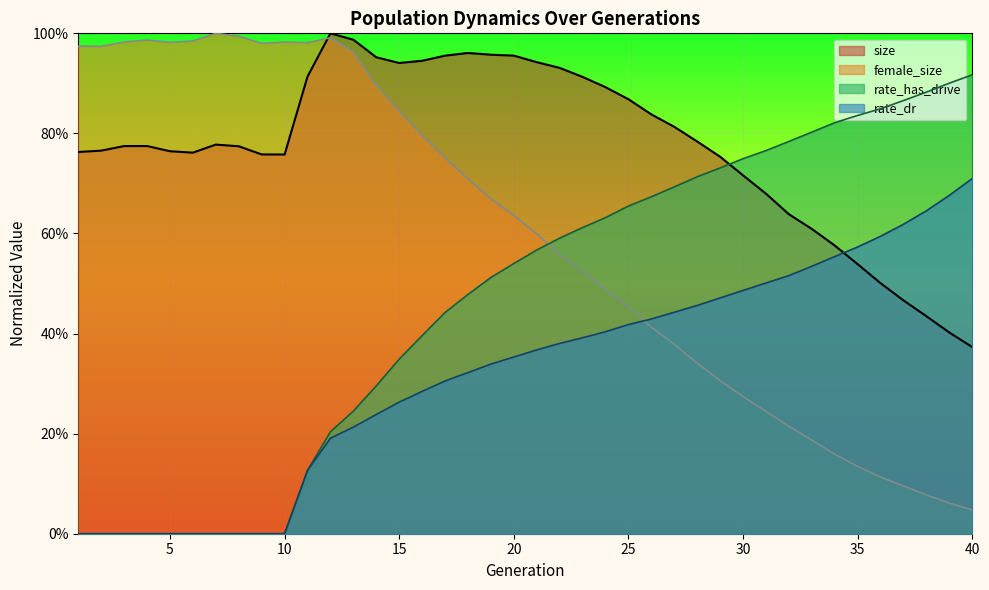

How many times do size and rate_has_drive cross each other?

1